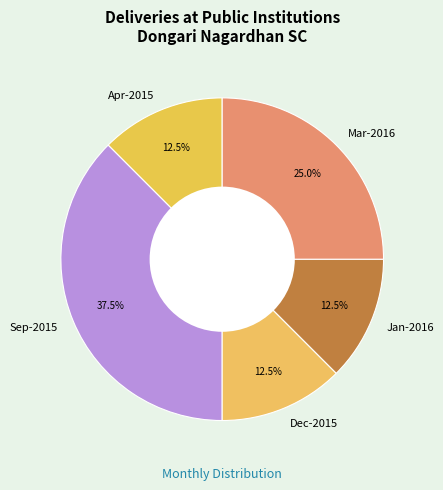

Does any single category account for the majority?

No